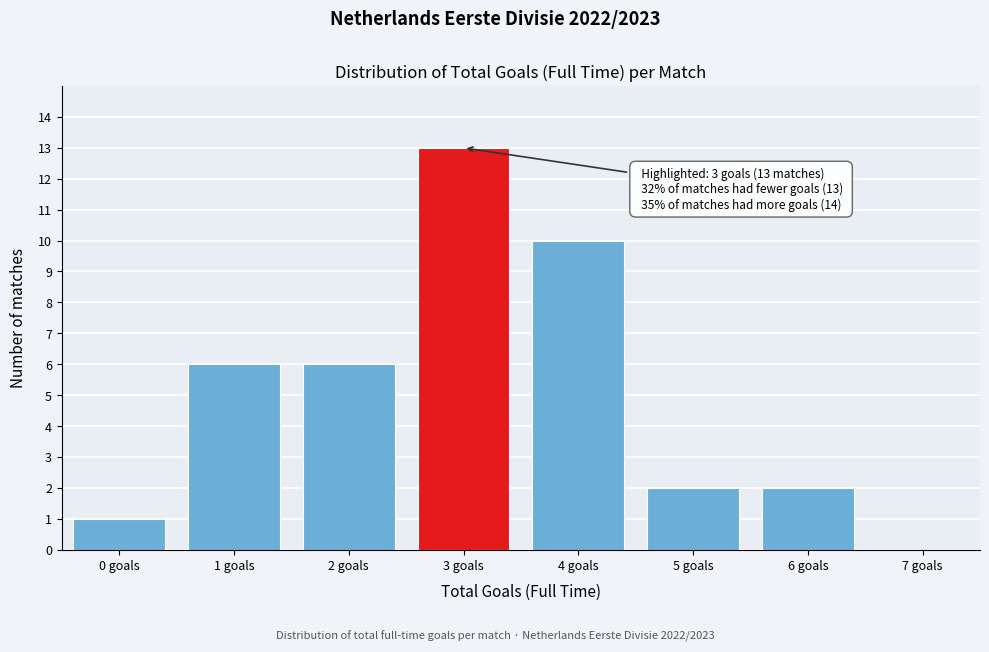

Reading left to right, extract all data points from this chart.

0 goals=1	1 goals=6	2 goals=6	3 goals=13	4 goals=10	5 goals=2	6 goals=2	7 goals=0